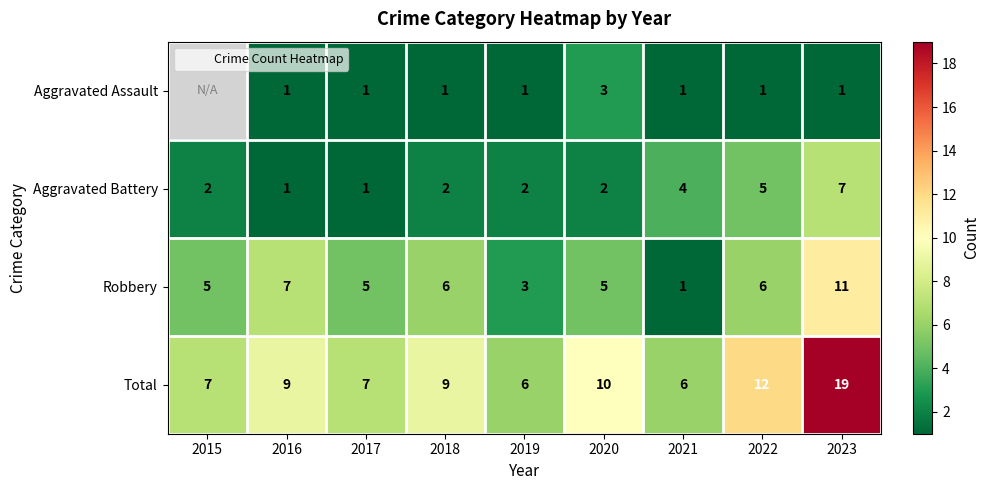

What is the maximum value for Total?

19.0